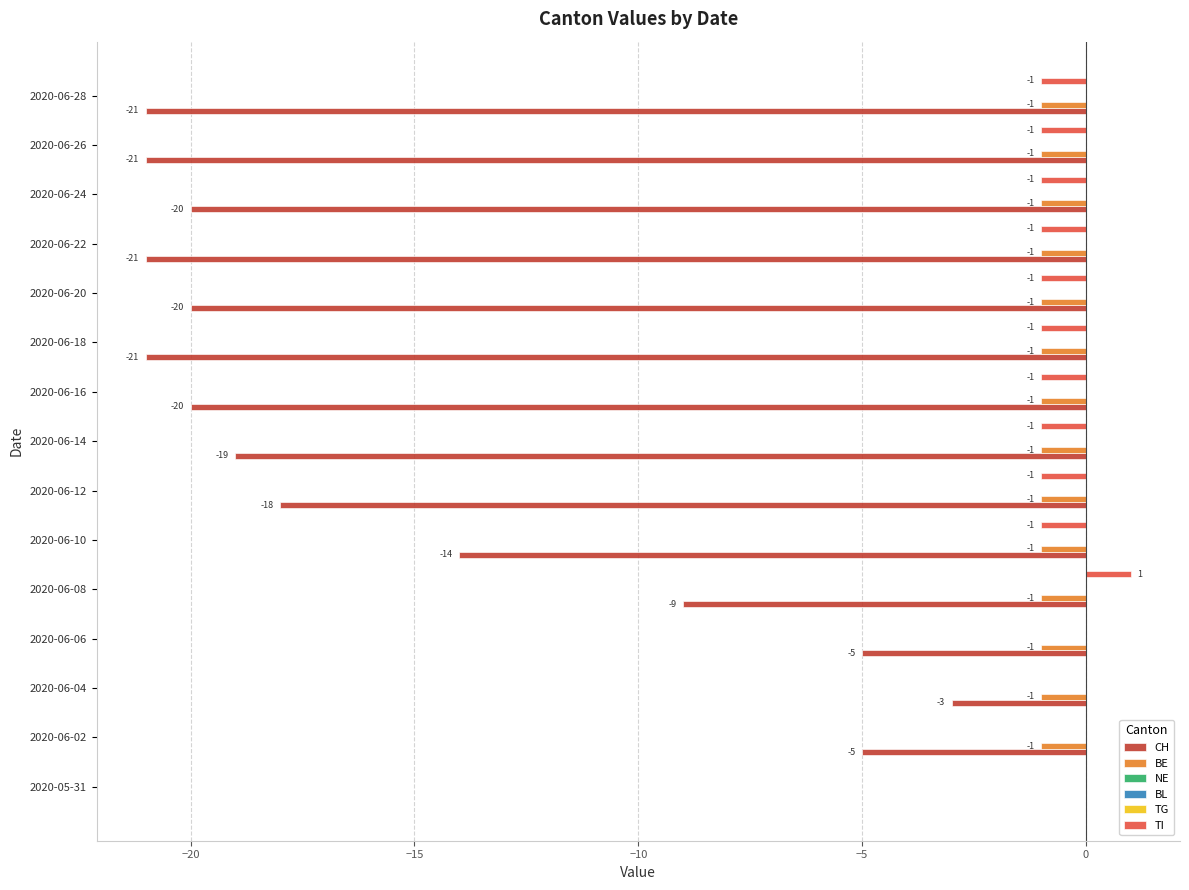

What is the average value of the TI series?

-0.6